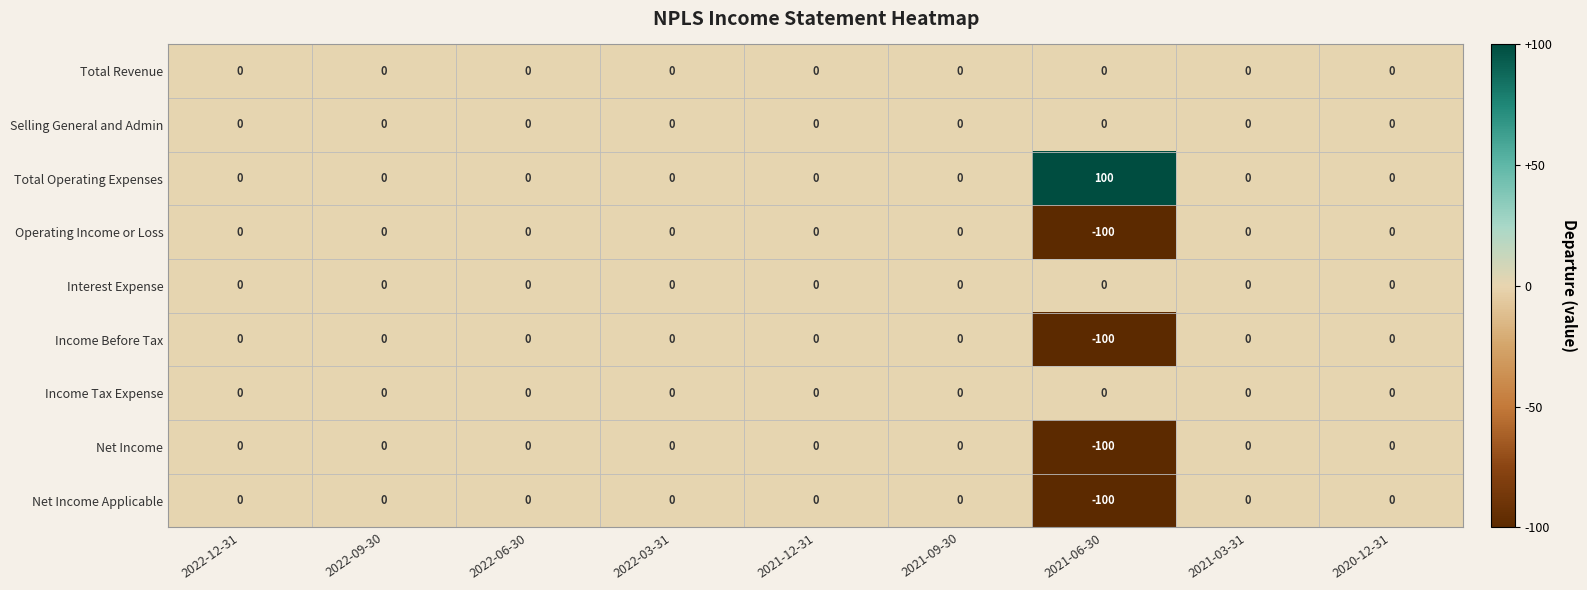

Which category has the highest value in the Total Operating Expenses series?

2021-06-30